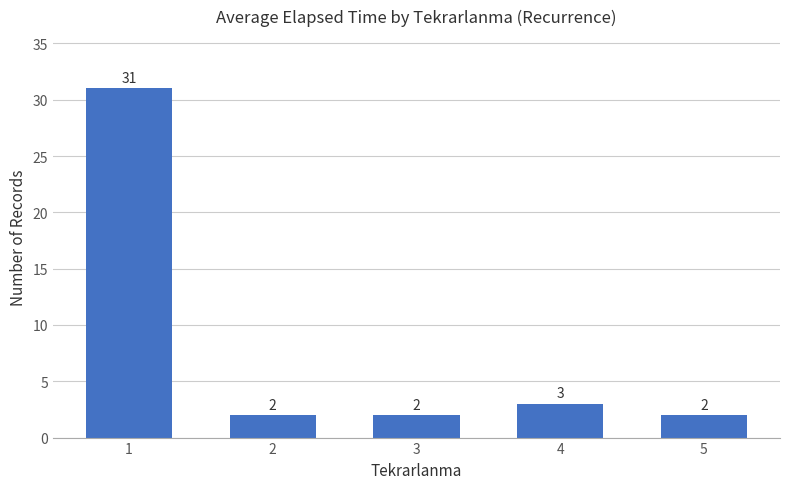

Which category has the highest value across all series?

1